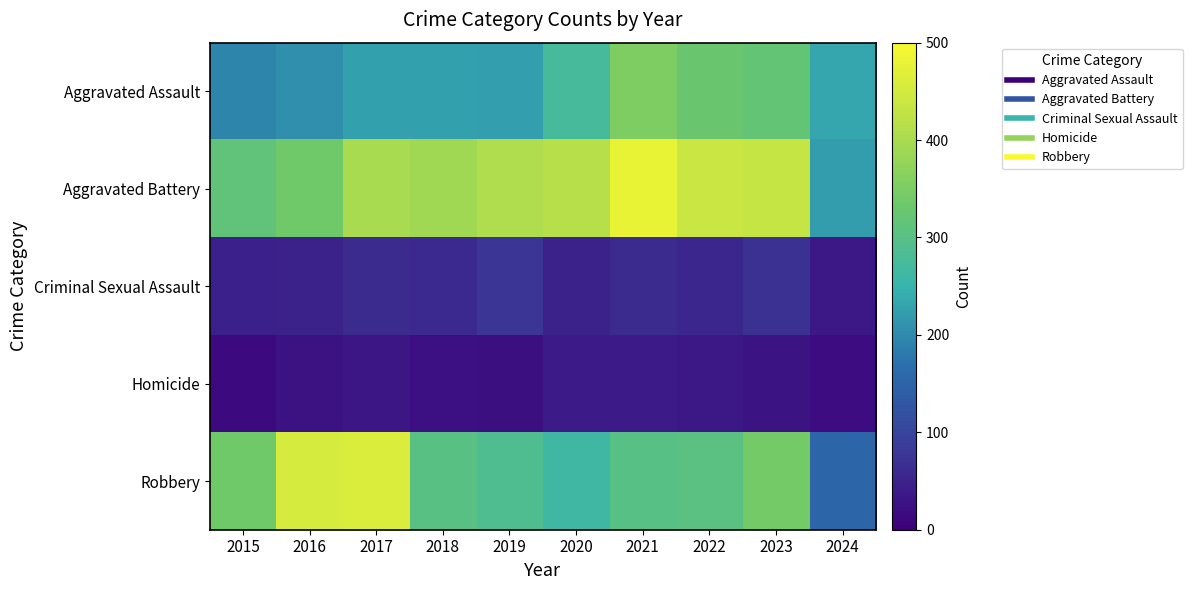

Which series changed the most between 2017 and 2022?

Robbery